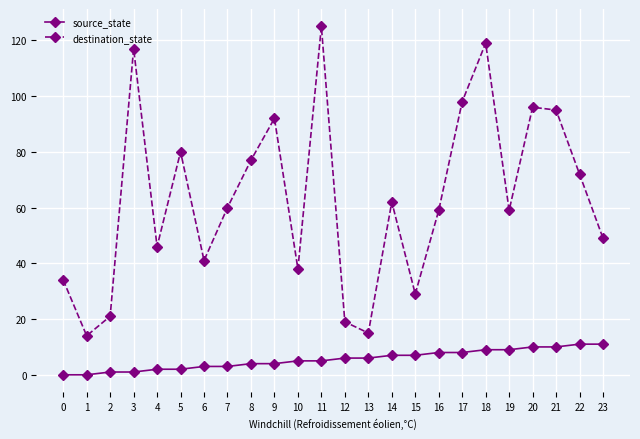

Where is the first local minimum for destination_state?

1